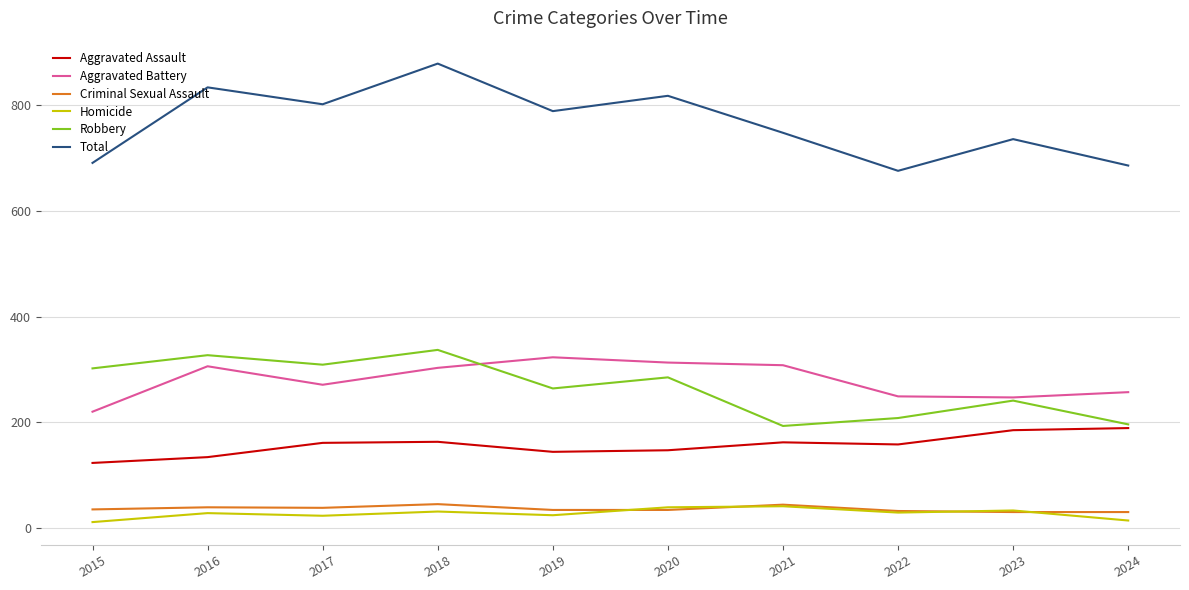

True or false: Aggravated Assault has a value of 83 at 2016.

False